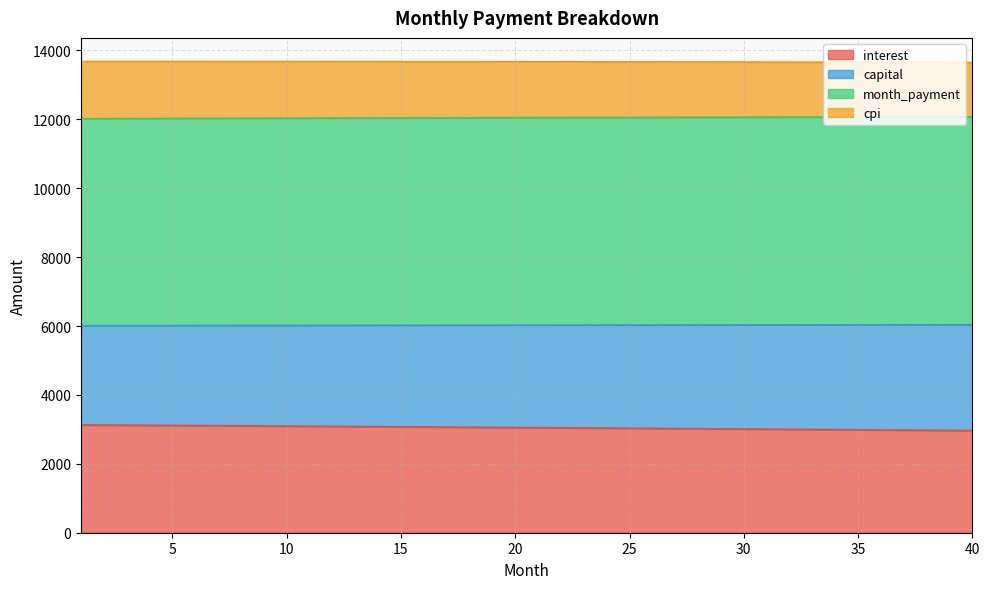

What is the lowest value of the interest series?

2965.9